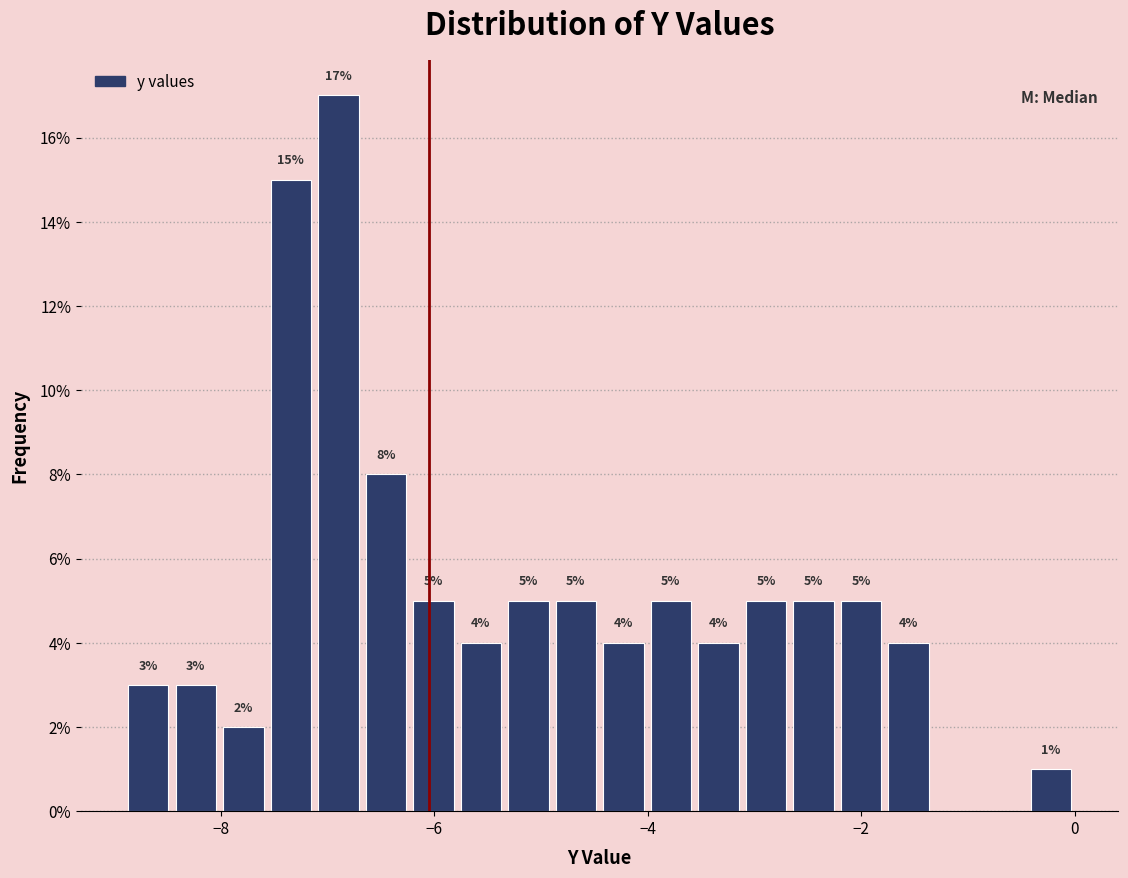

Read against the x-axis, roughly where is the centre of the tallest bar?

-6.8